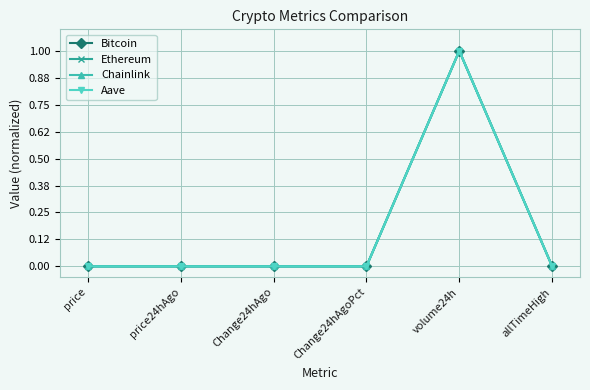

At which category is the sum across all series the highest?

volume24h